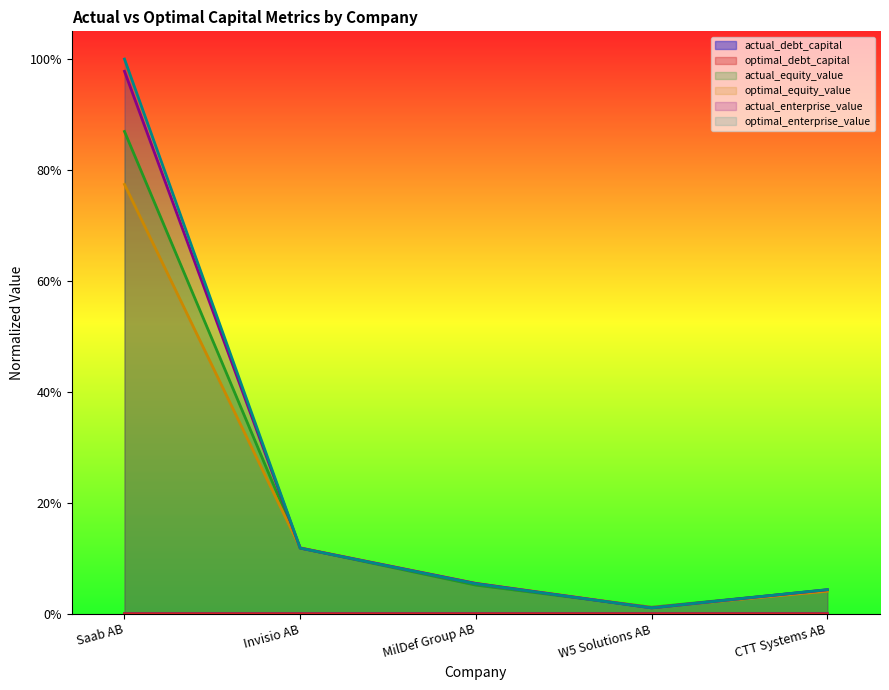

Which series has the largest total across all categories?

optimal_enterprise_value